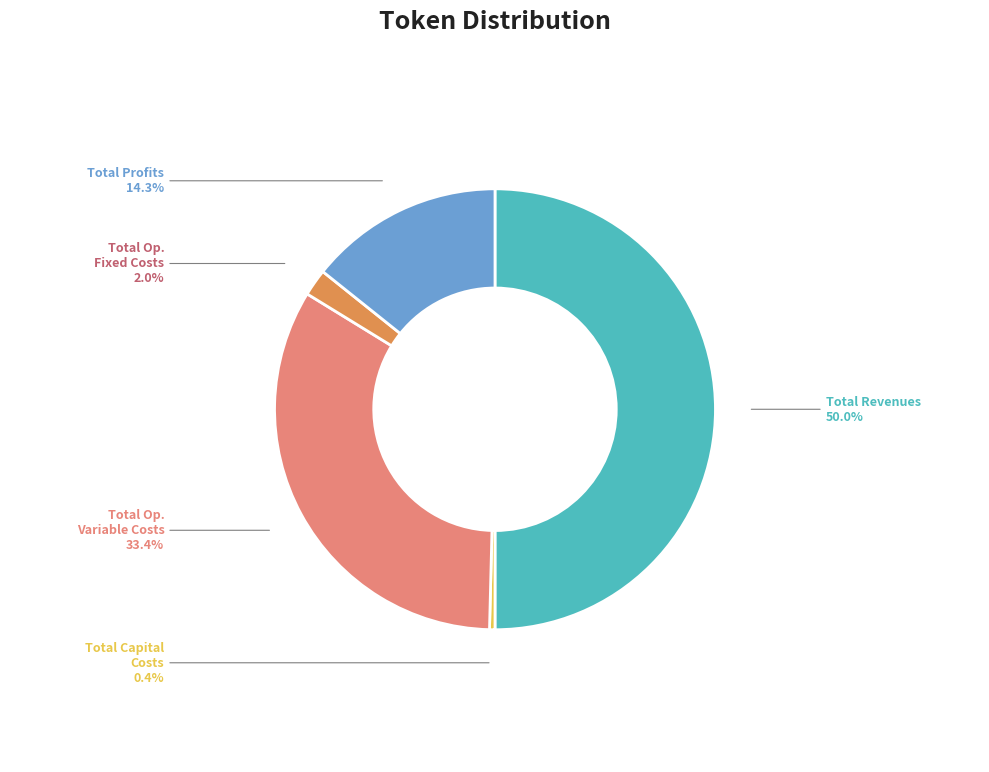

Count the number of slices in the pie.

5